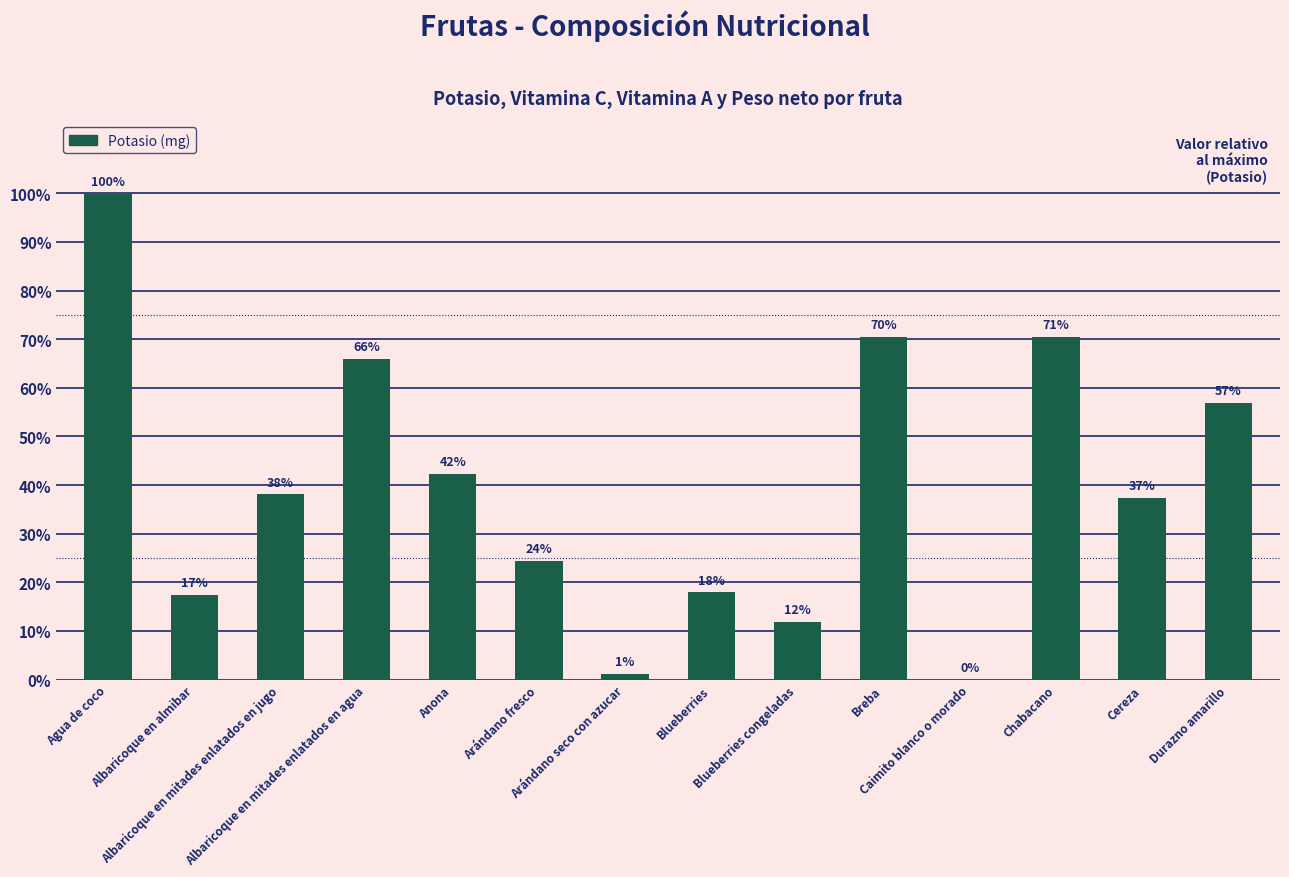

Are the bars horizontal?

No